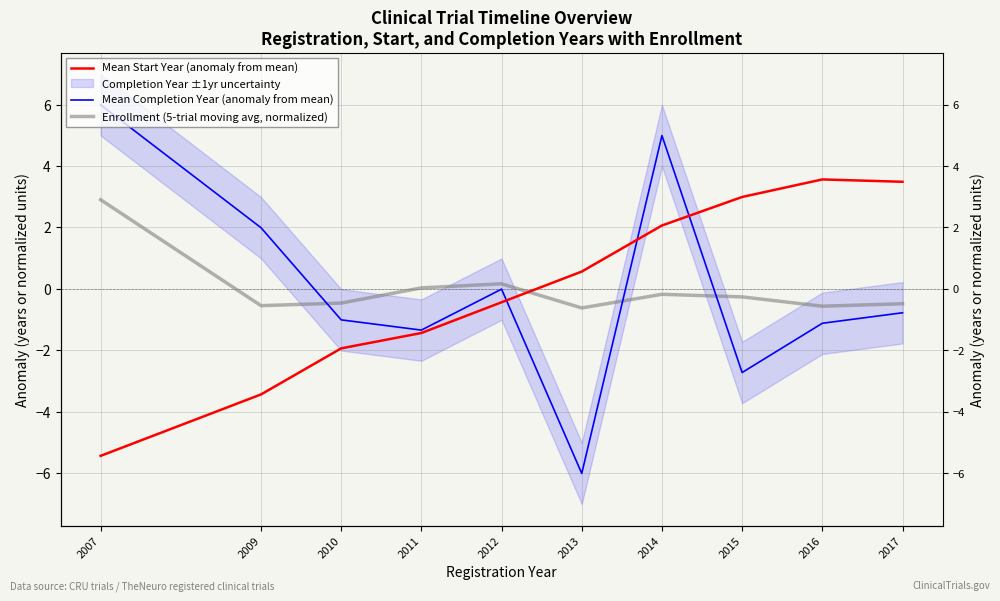

Between which two adjacent categories do Mean Completion Year (anomaly from mean) and Mean Start Year (anomaly from mean) first intersect?

2012 and 2013